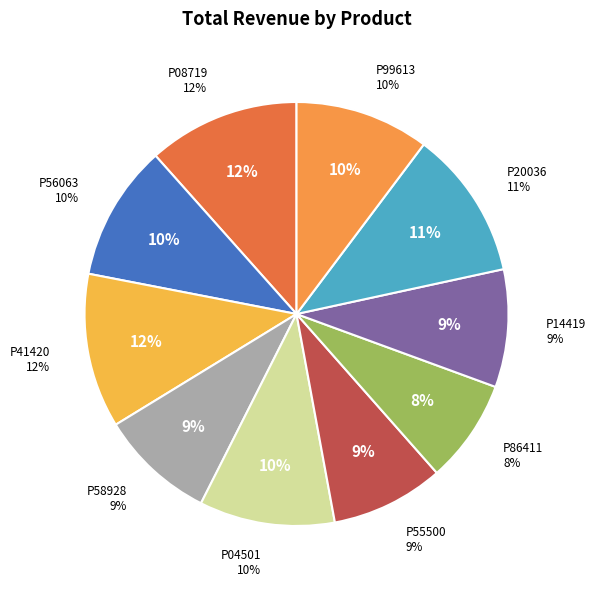

What is the change in value from P41420 to P86411?

-428.7